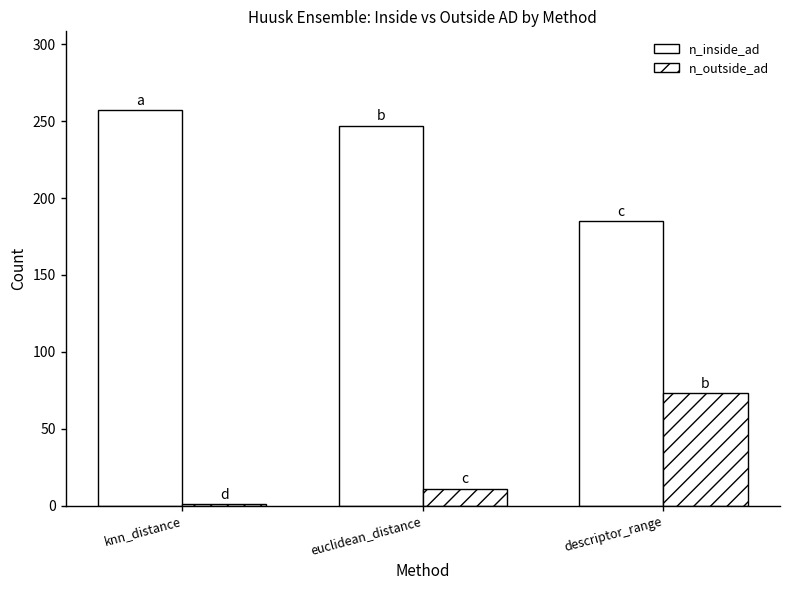

Which has a higher value, descriptor_range or euclidean_distance?

euclidean_distance